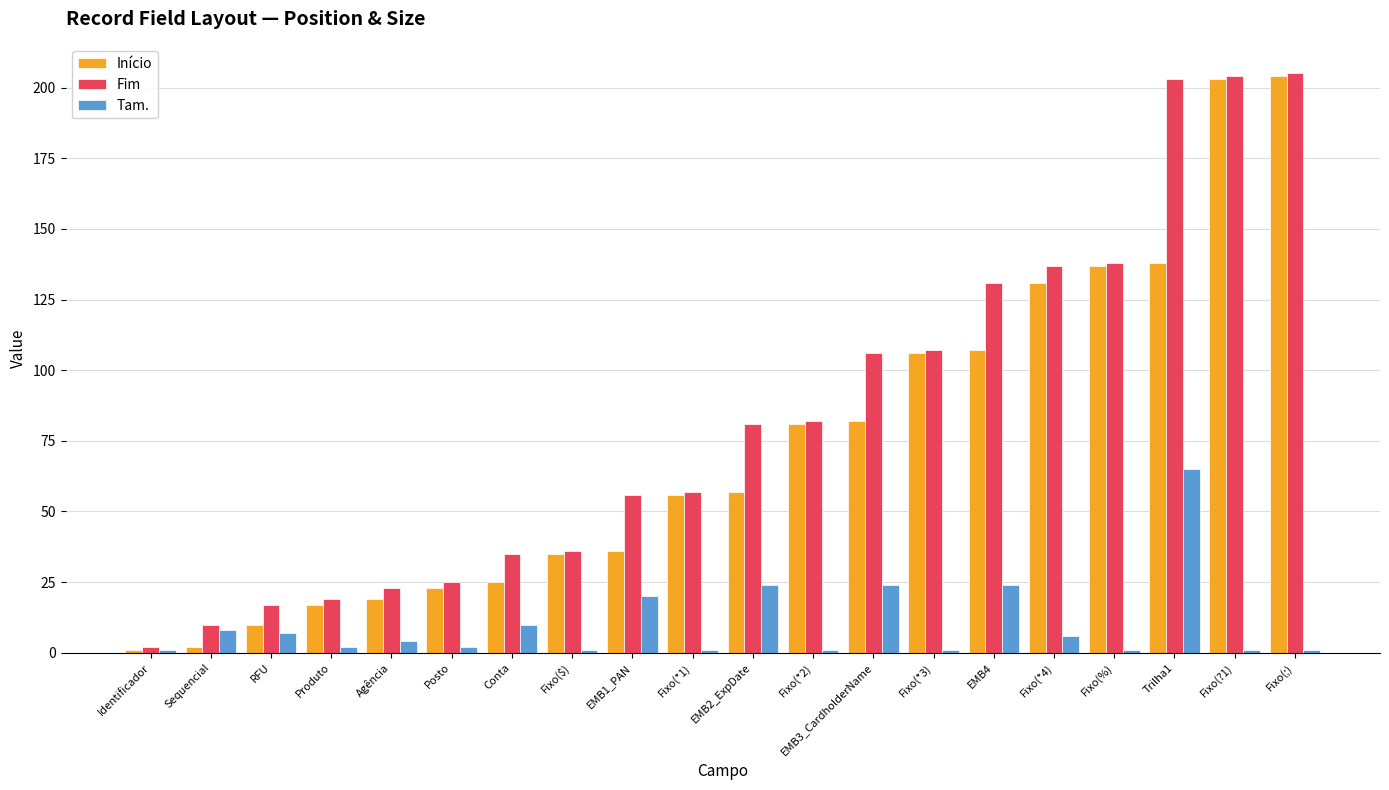

The Tam. series shows 7 at RFU. True or false?

True